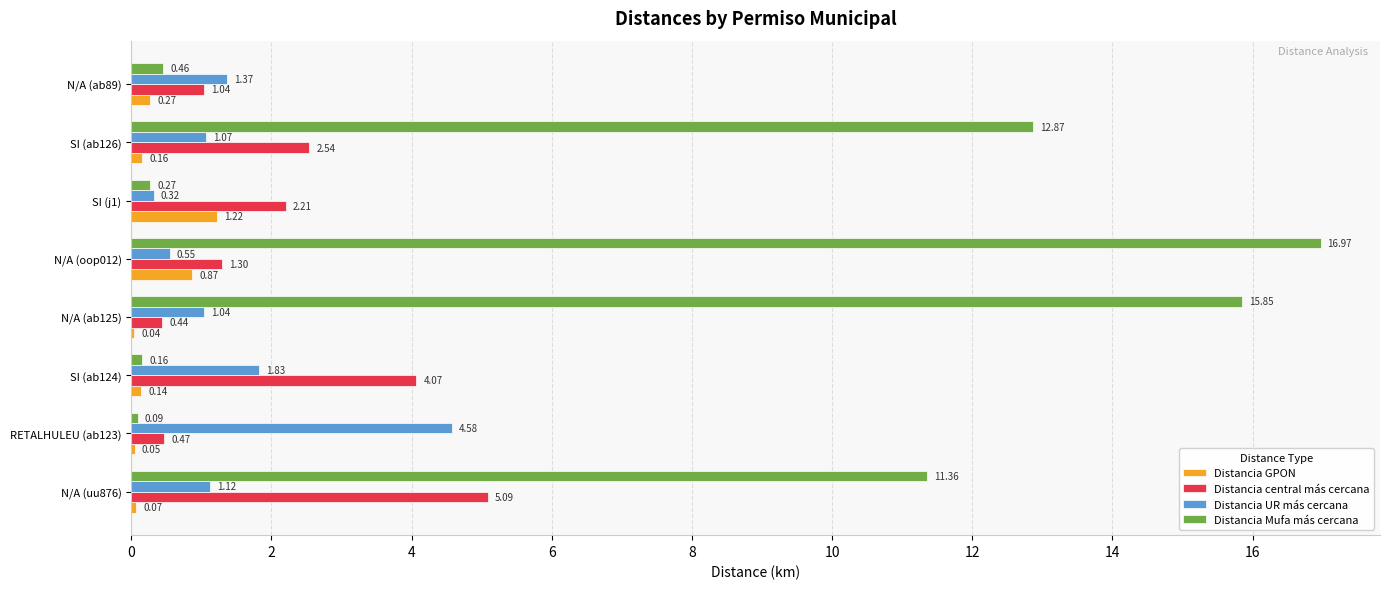

Is the value of Distancia central más cercana at N/A (oop012) greater than the value of Distancia GPON at N/A (ab89)?

Yes